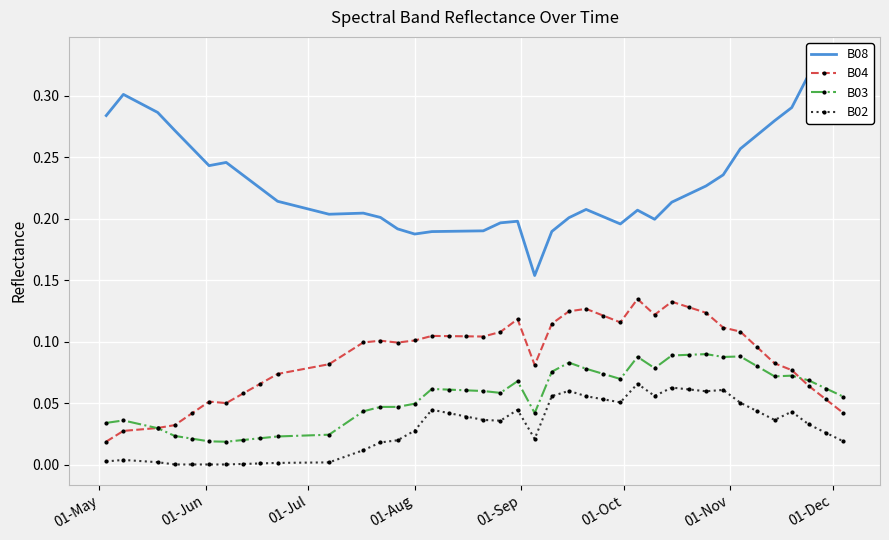

How many categories are shown in the chart?

40